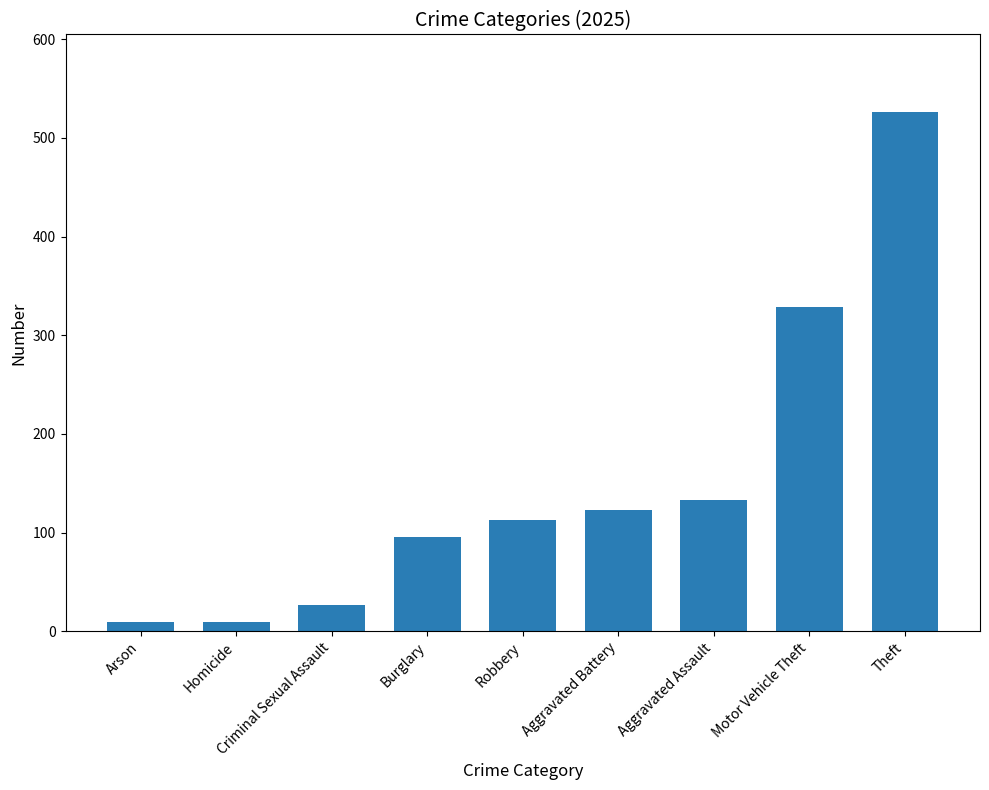

Read the value at Robbery.

113